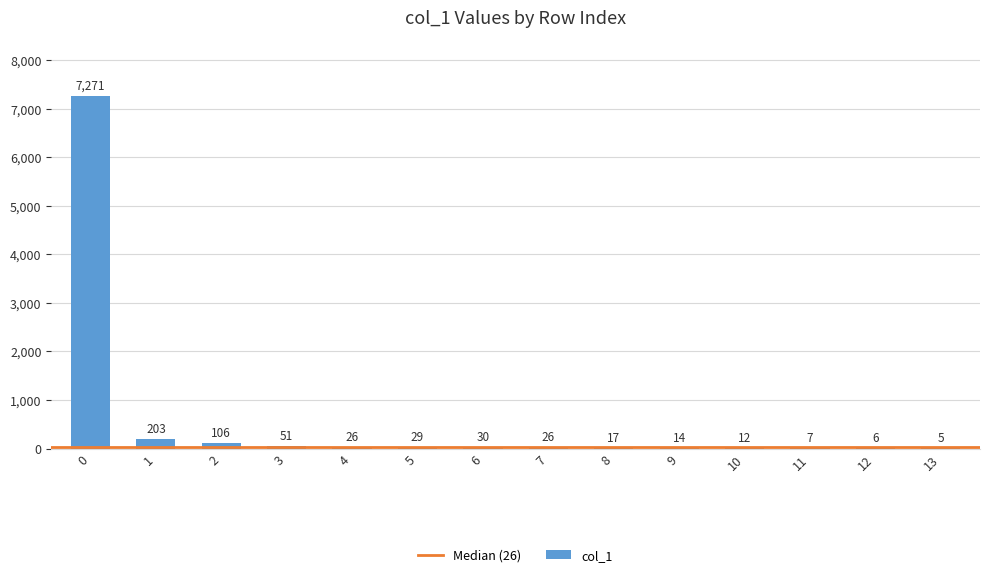

What is the sum of all values?

7803